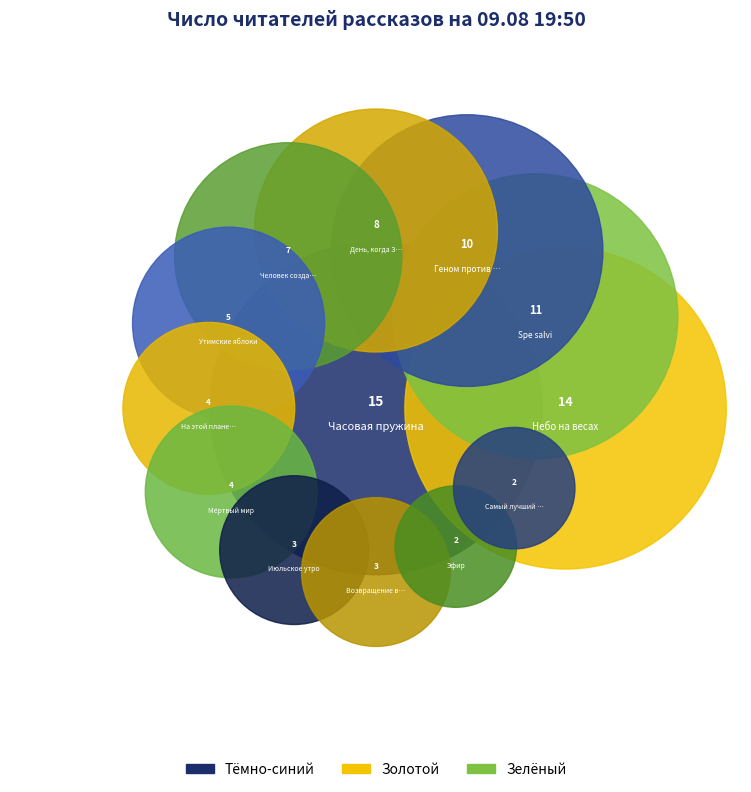

Approximately how many times larger is the value at Часовая пружина compared to Возвращение в колыбель?

5.0